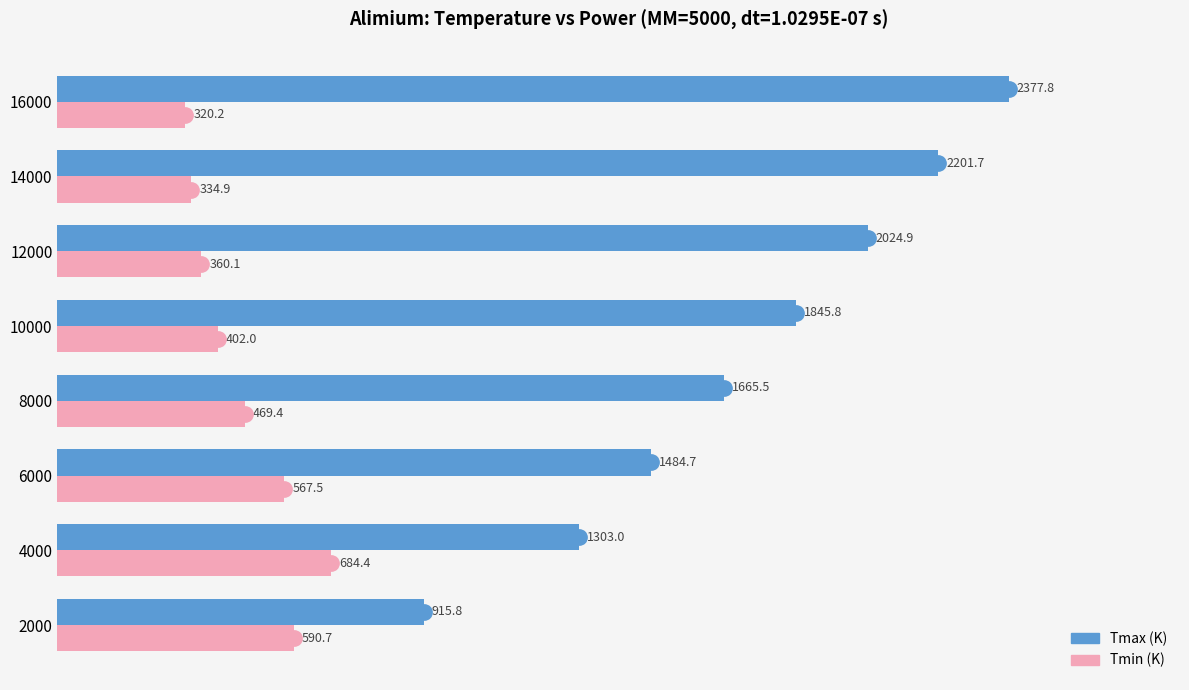

Which series changed the most between 2000 and 16000?

Tmax (K)